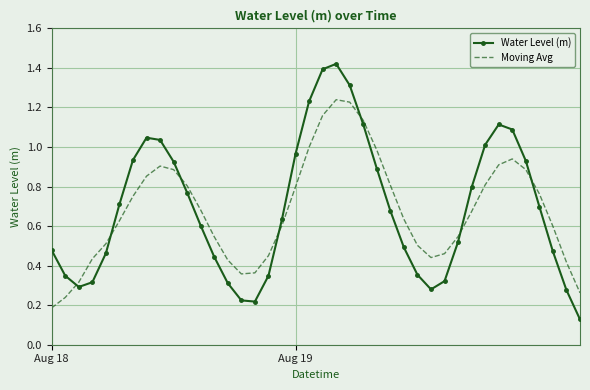

List the series in order of their peak value, lowest first.

Moving Avg, Water Level (m)